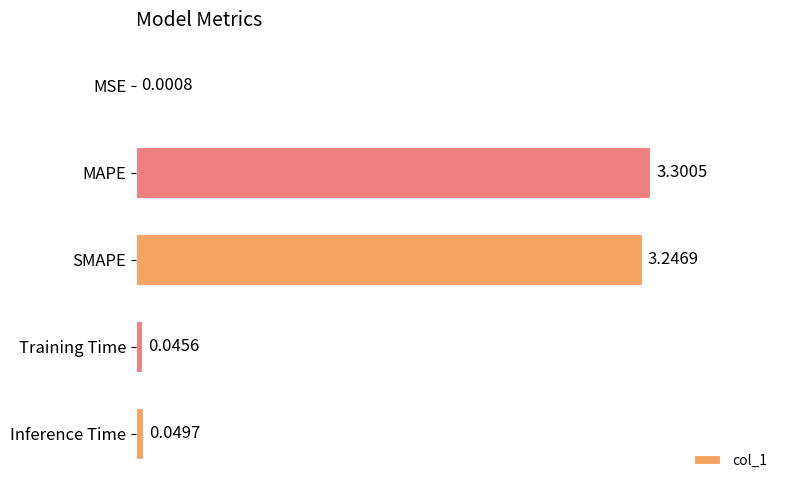

What is the sum of all values?

6.6